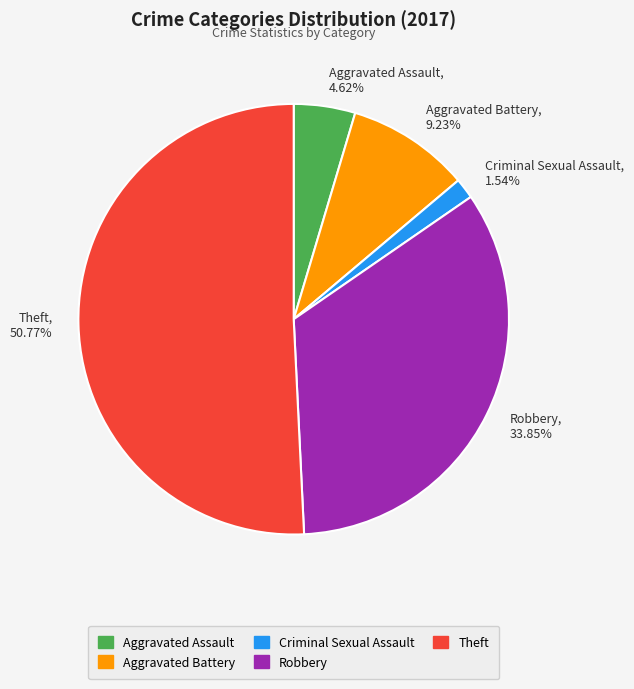

Is it true that Robbery is 34% of the pie?

True